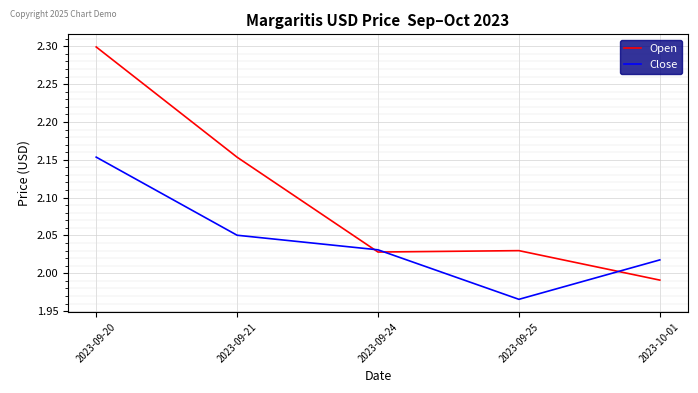

How many interior local valleys does the Close series have?

1